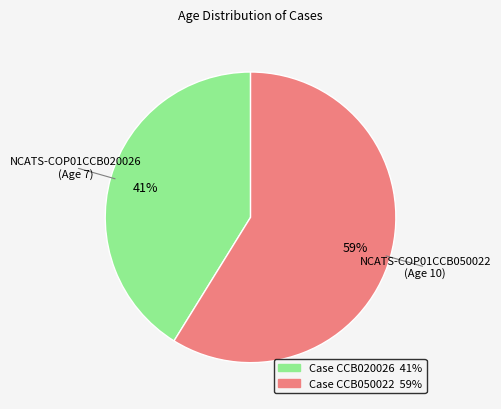

To the nearest percent, what portion does NCATS-COP01CCB020026 represent?

41%